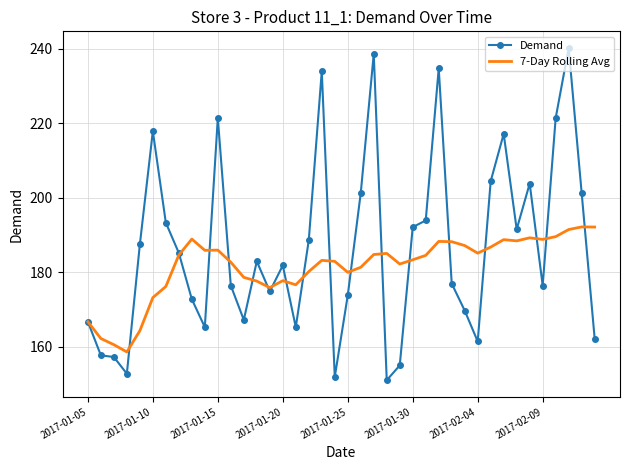

Which series has the widest spread of values?

Demand